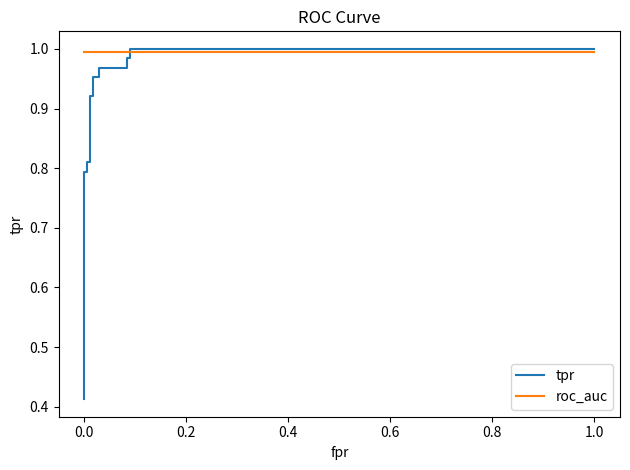

What position from the right is 0.4?

15